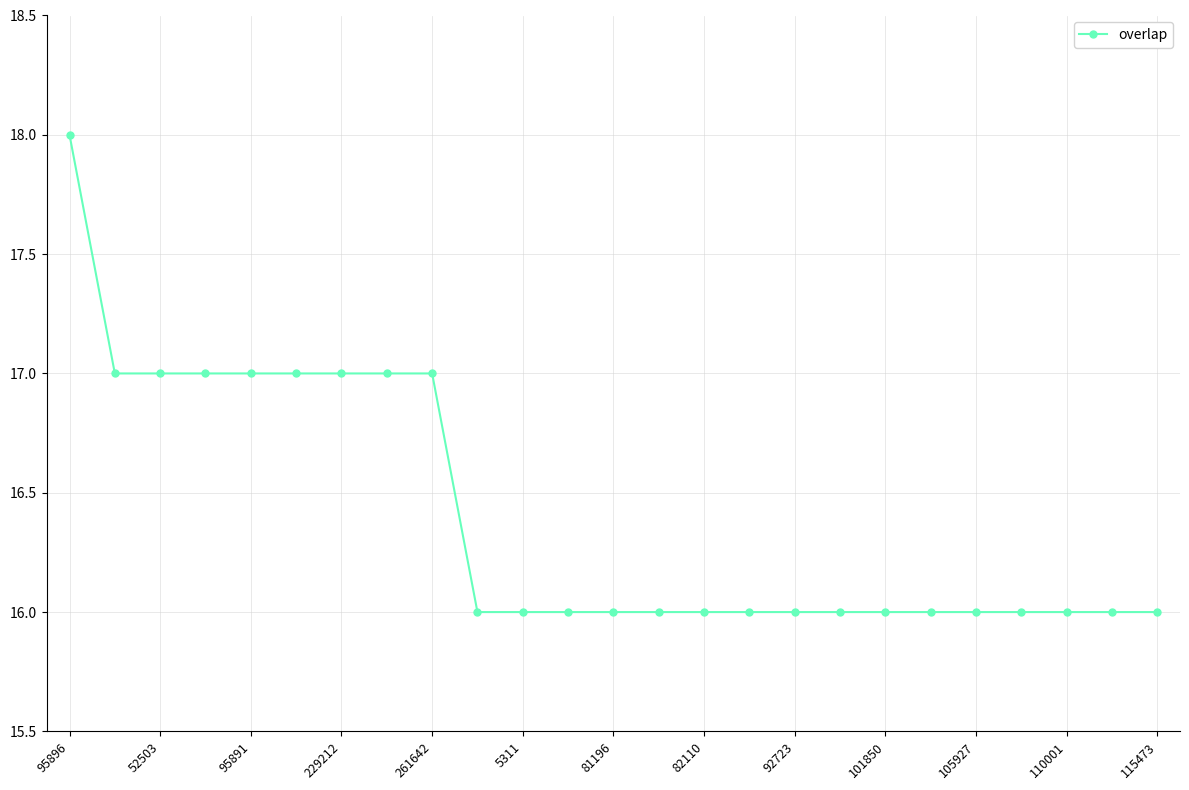

What is the average value?

16